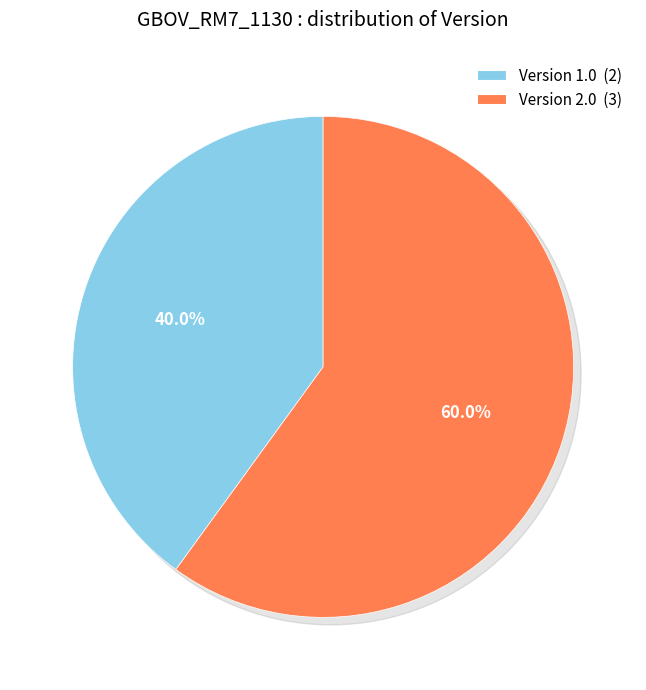

The 20170920T000000Z slice represents 33% of the pie. True or false?

False